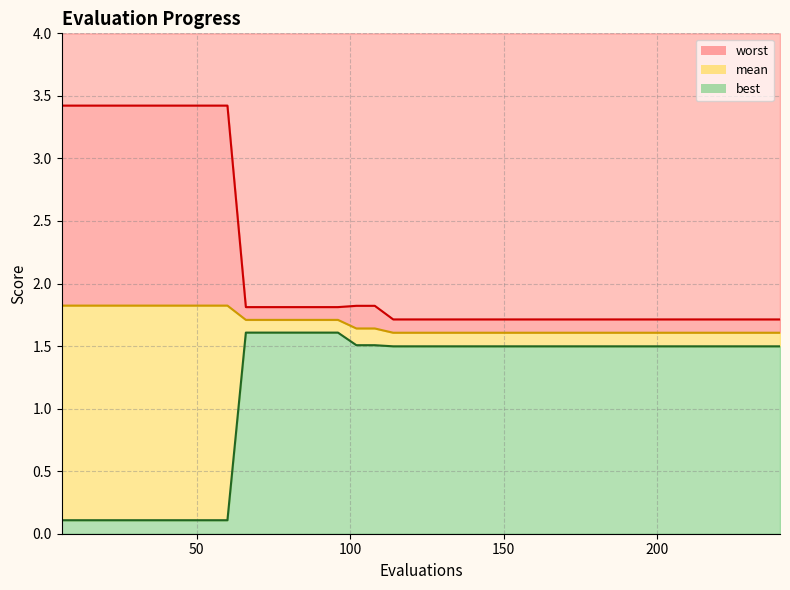

True or false: worst and mean intersect in this chart.

False